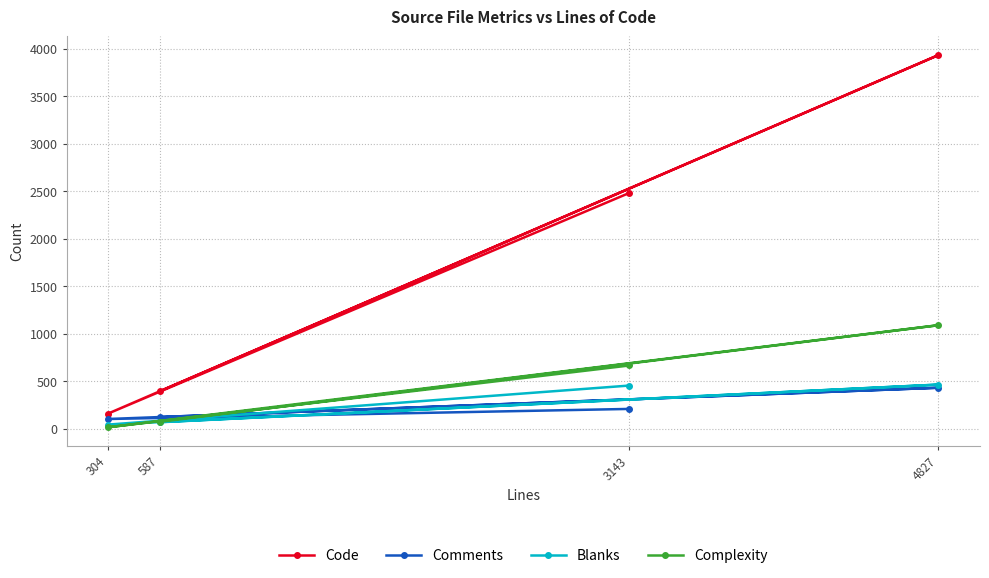

Where is the first local maximum for Complexity?

4827